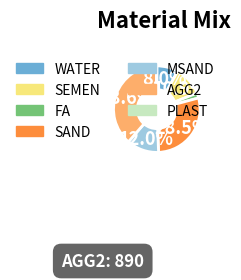

Is it true that SEMEN is 1% of the pie?

False